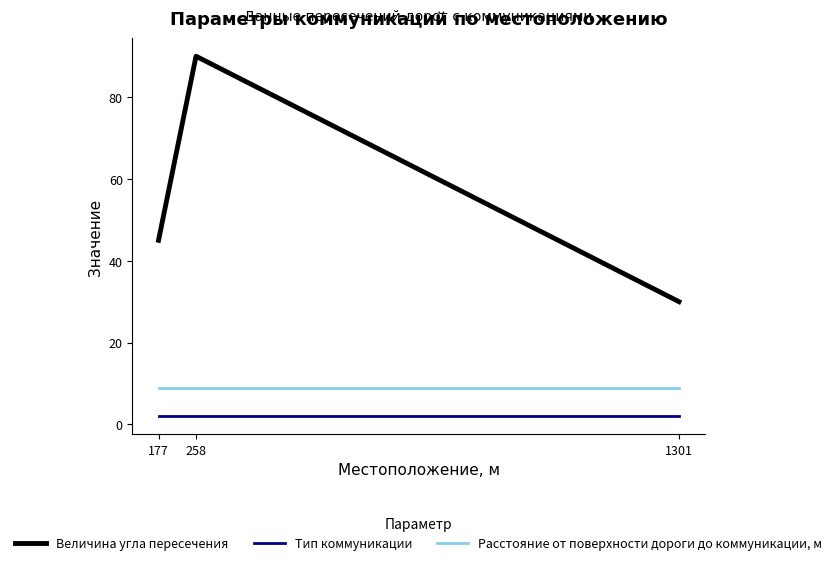

At how many categories does at least one series exceed 31?

2